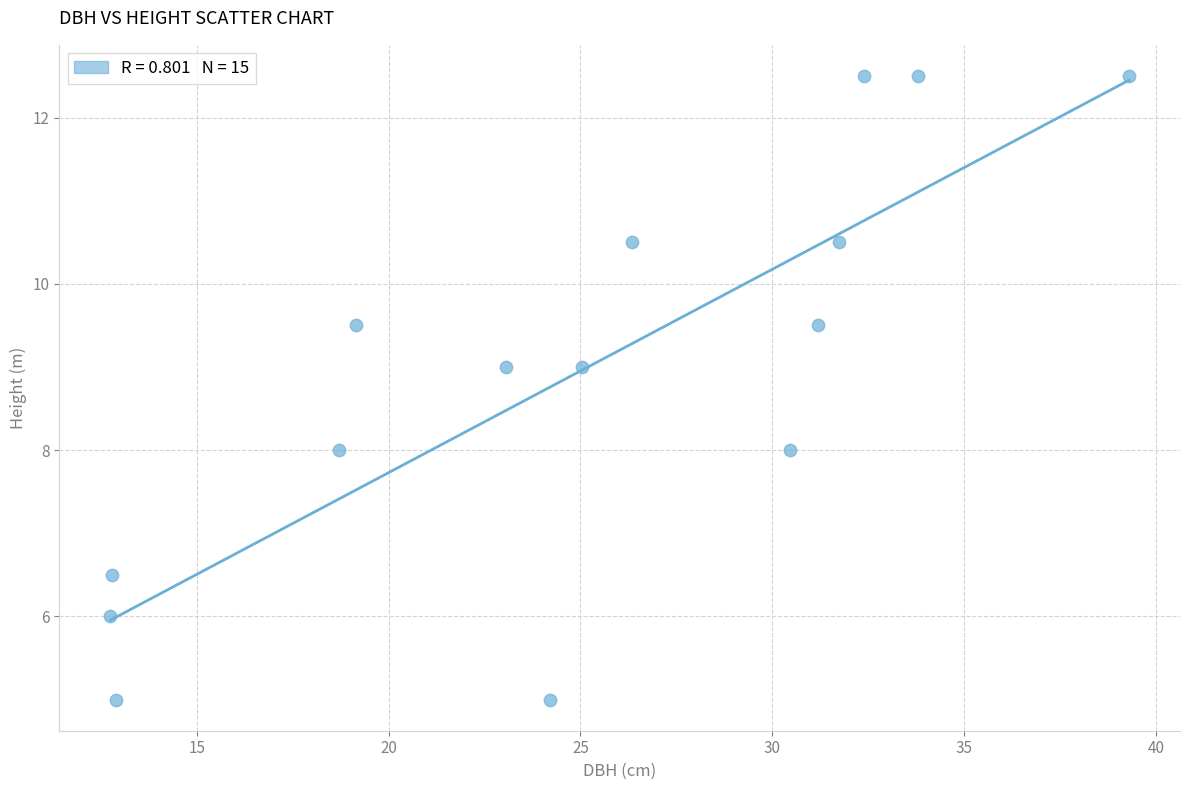

What is the range of Y values (max minus min)?

7.5